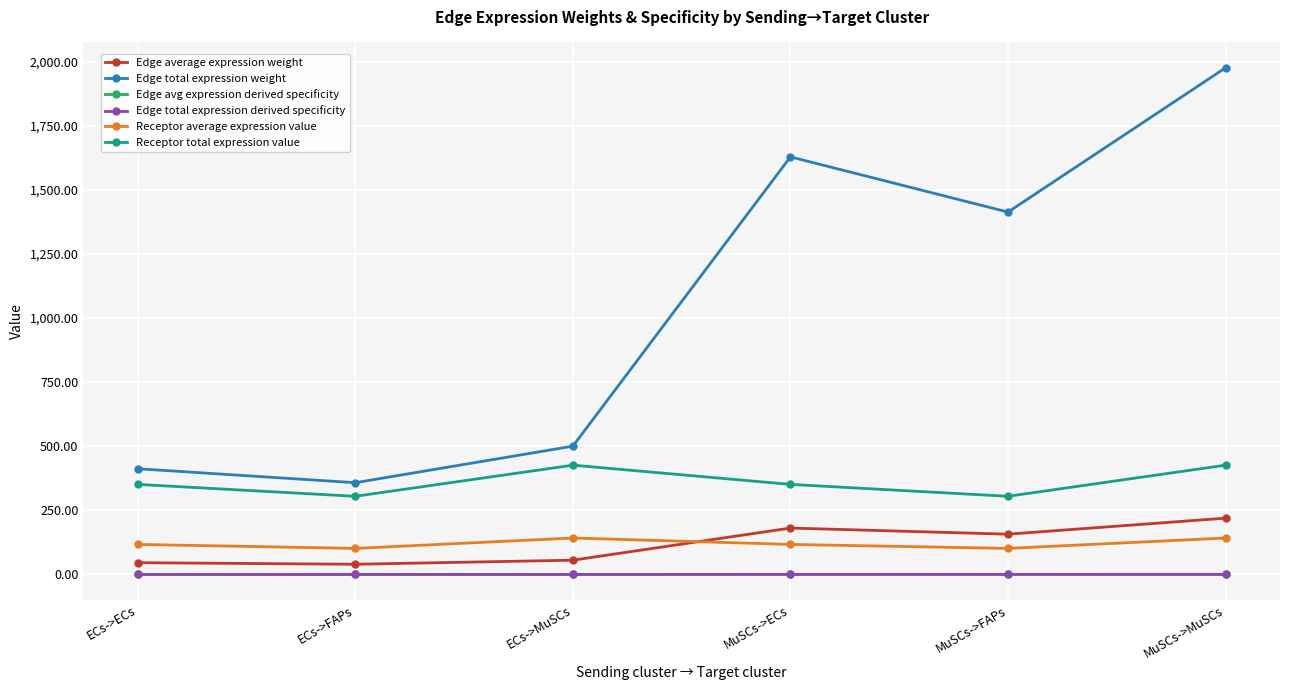

Which series changed the most between MuSCs->ECs and MuSCs->MuSCs?

Edge total expression weight